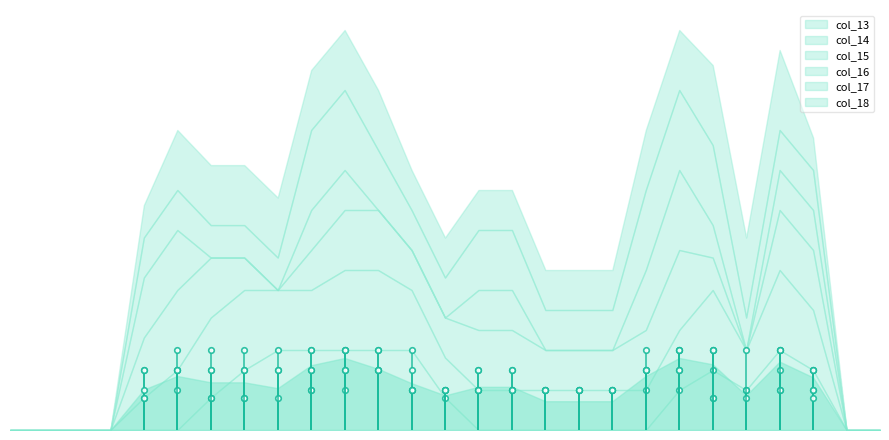

What is the average value of the col_18 series?

1.0